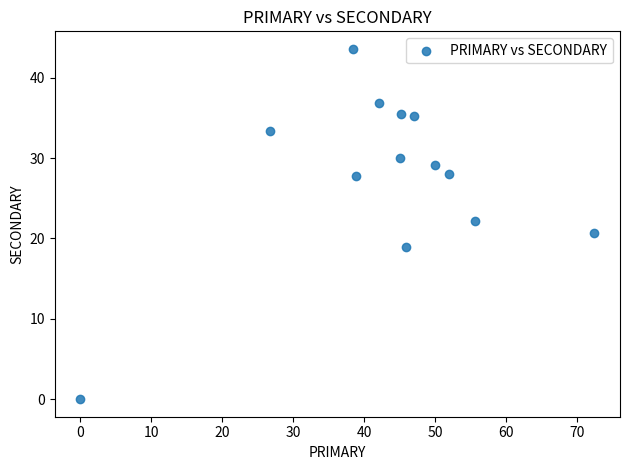

What is the range of X values (max minus min)?

72.4